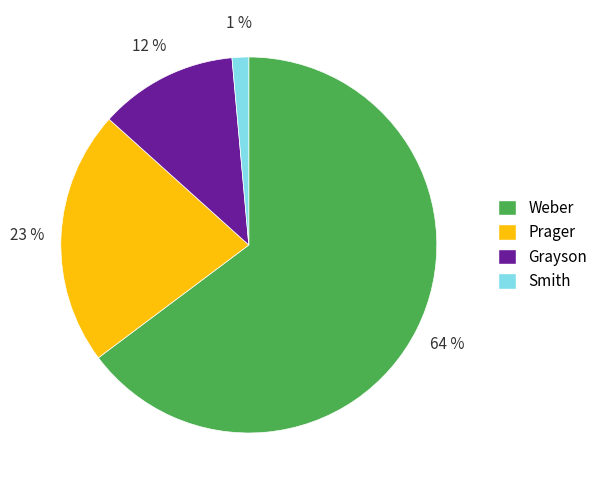

What percentage is NOT represented by Smith?

98.6%